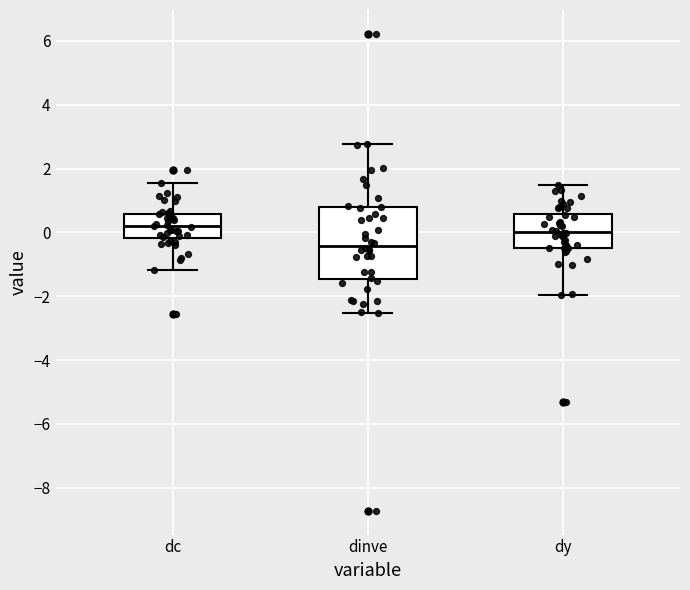

Which box has the lowest median line?

dinve